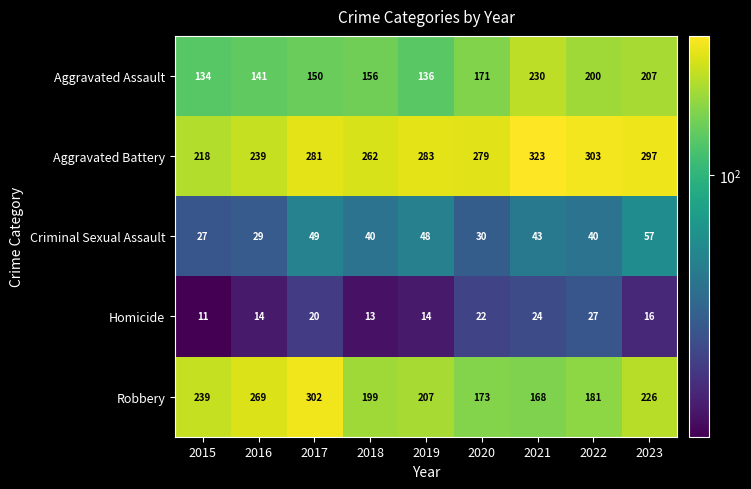

At 2022, list the series in order from smallest to largest.

Homicide, Criminal Sexual Assault, Robbery, Aggravated Assault, Aggravated Battery